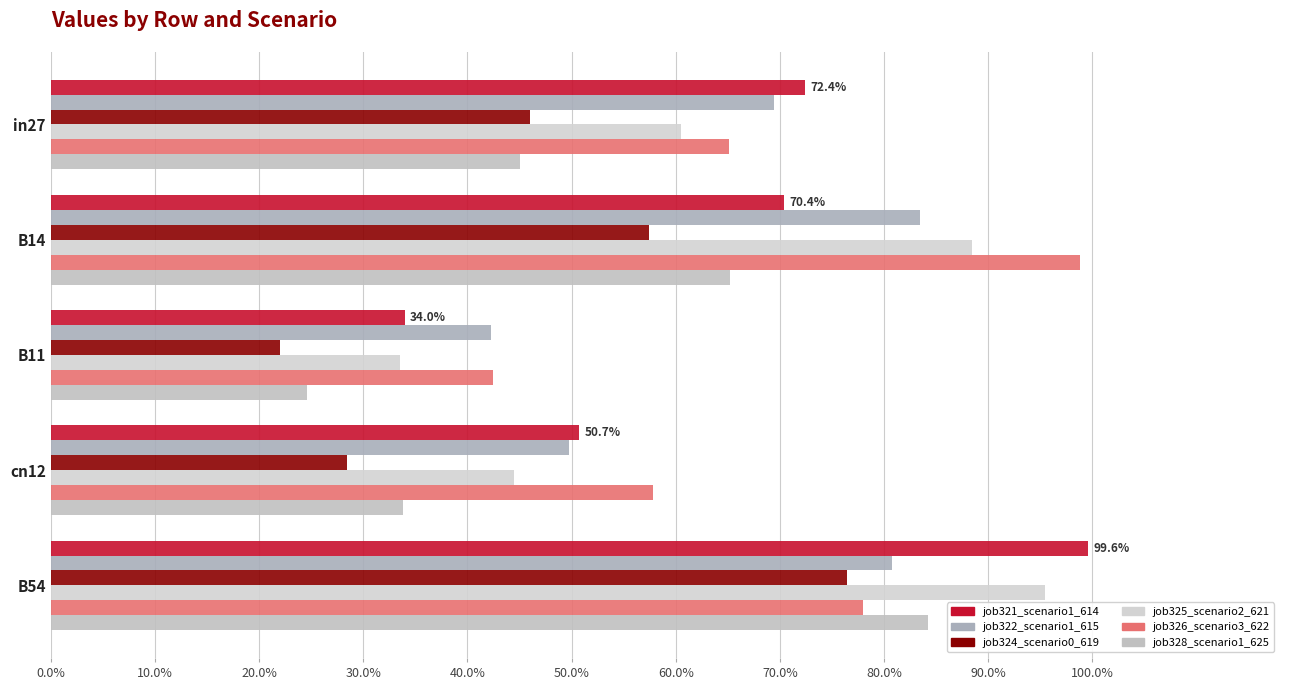

How many bars are there in total?

30